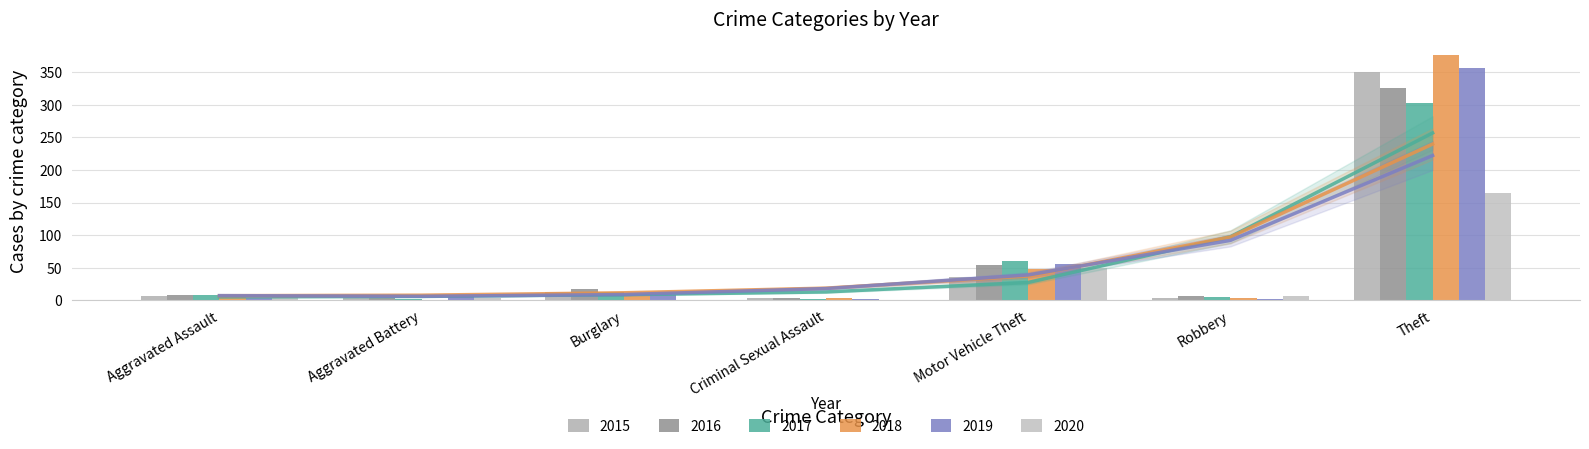

What are all the series names shown in the legend?

2015, 2016, 2017, 2018, 2019, 2020